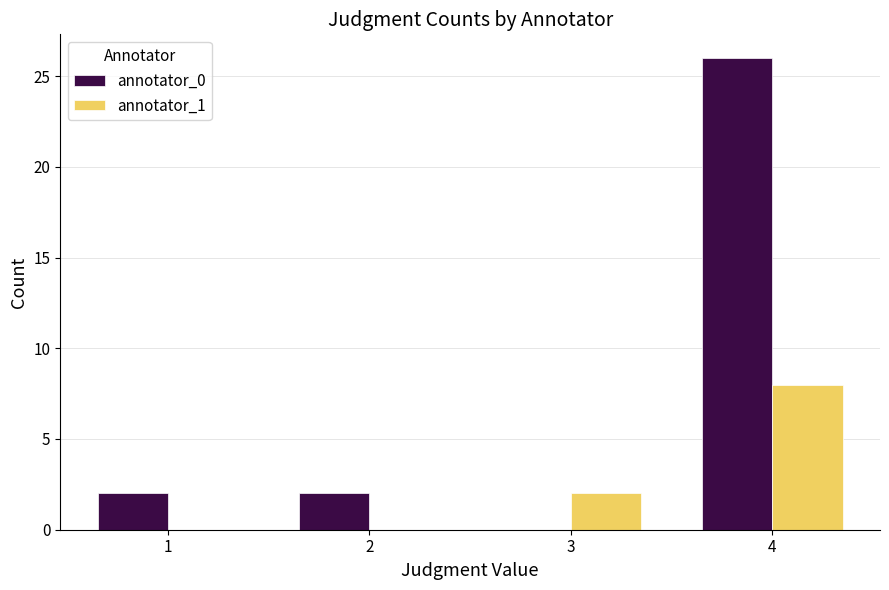

What is the sum of the annotator_1 values at 4 and 3?

10